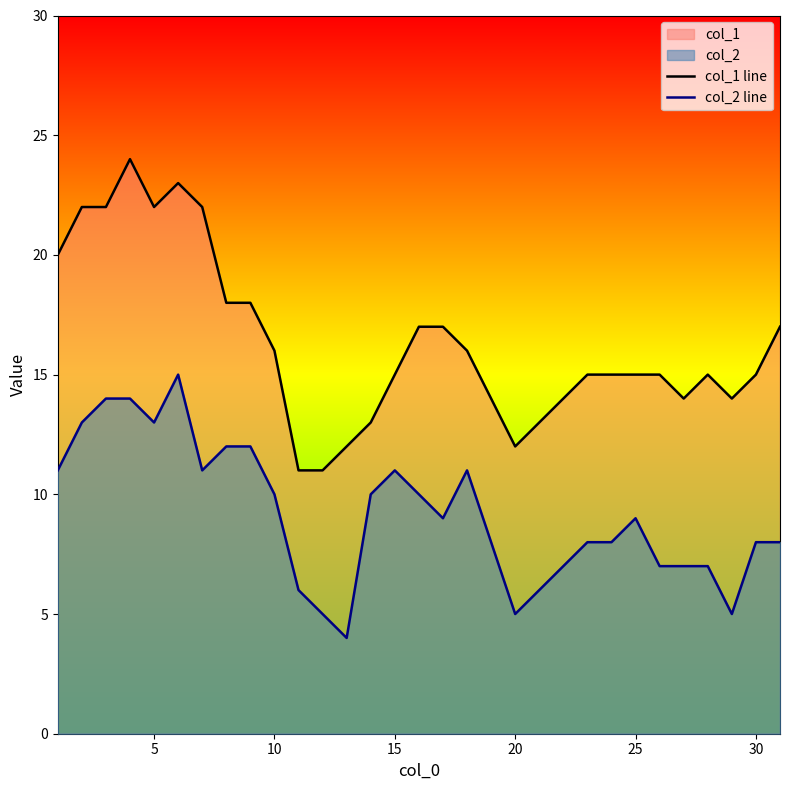

True or false: col_2 line has a value of 13 at 5.

True